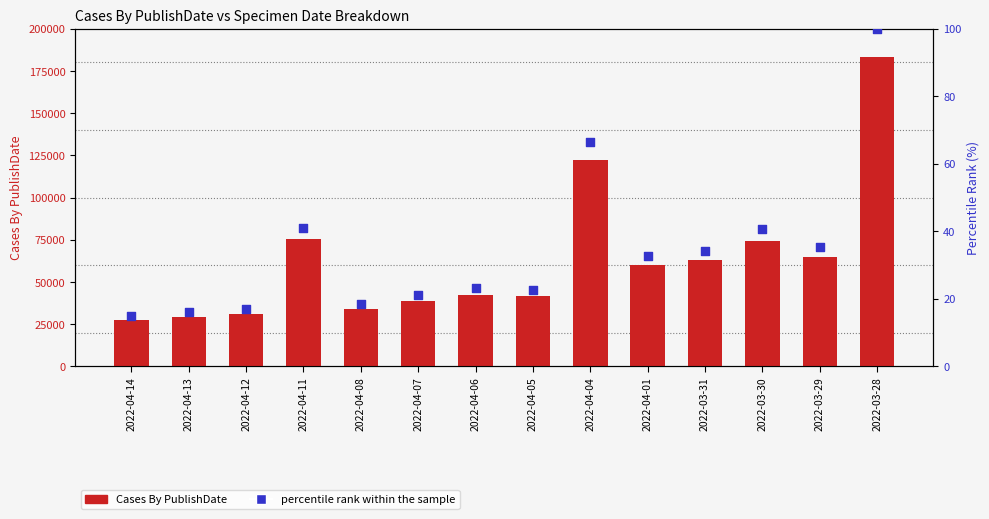

At how many categories does at least one series exceed 18613?

14